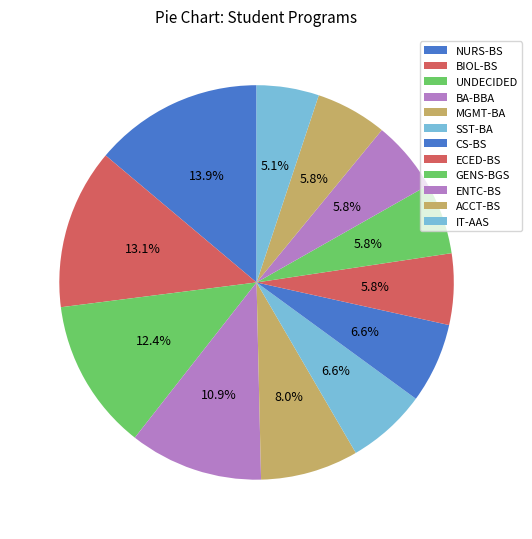

Count the number of slices in the pie.

12